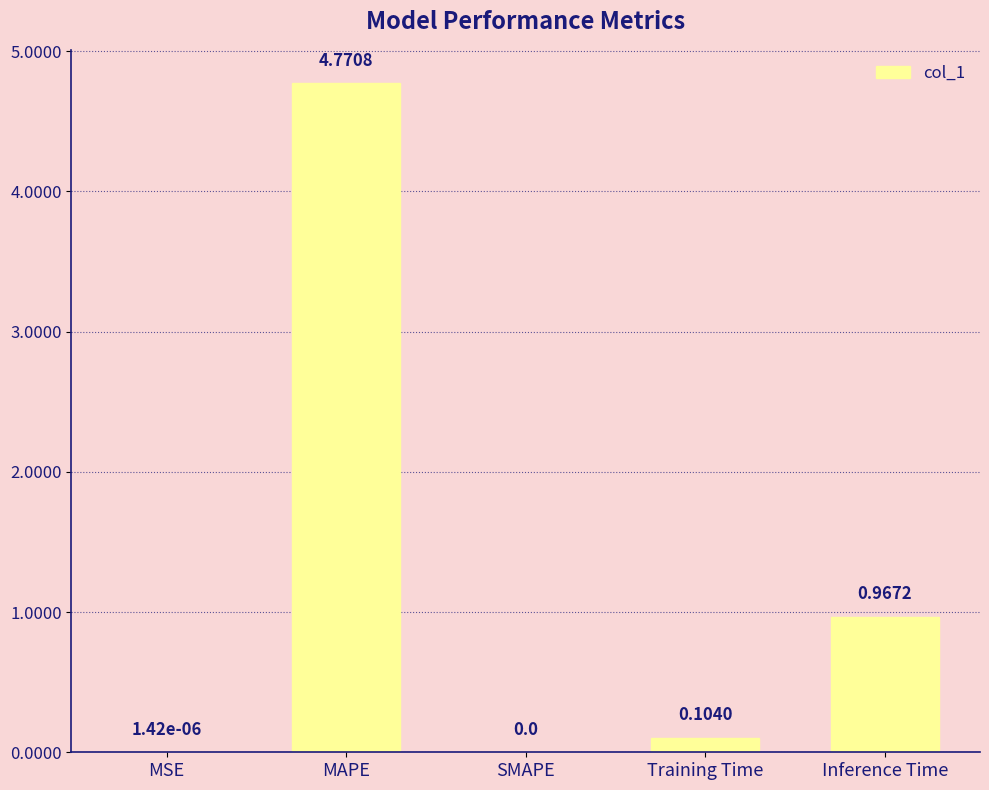

True or false: the data shows -3.0 at SMAPE.

False